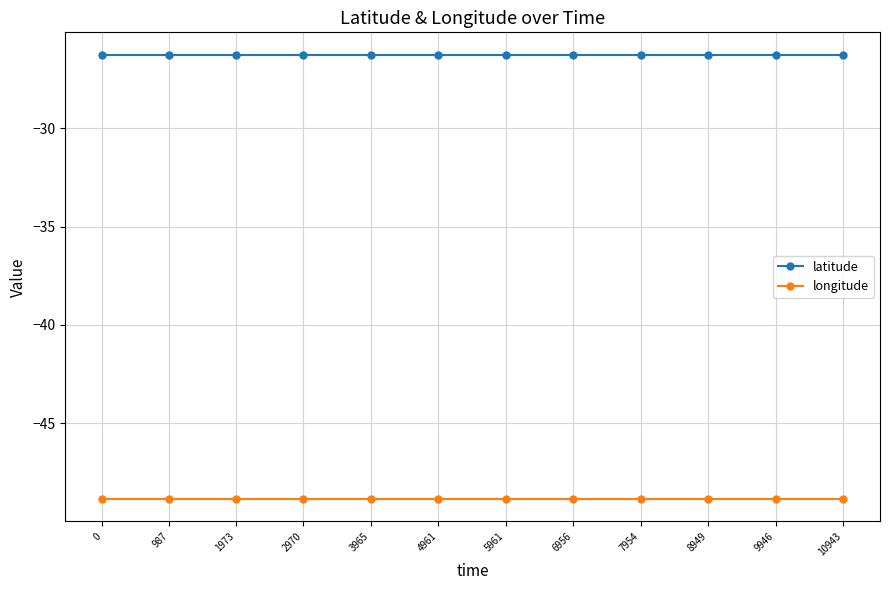

Is the value of latitude at 2970 greater than the value of longitude at 10943?

Yes